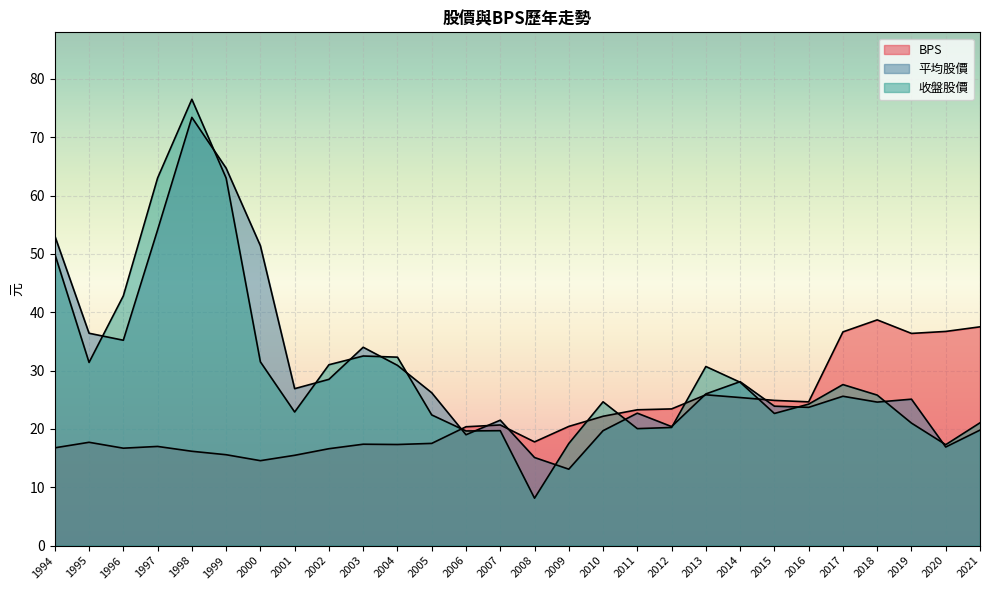

True or false: 平均股價 has a value of 58.0 at 2003.

False